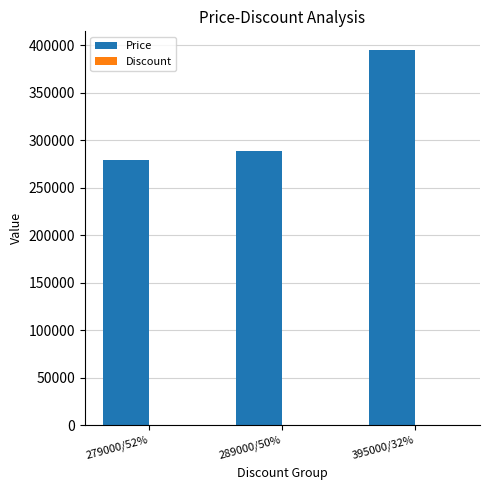

The value of Price at 395000/32% is 708895. True or false?

False